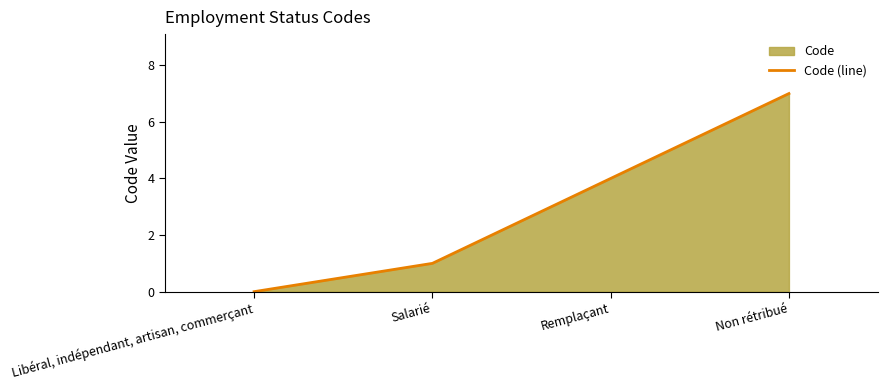

Where does the data first go above 4?

Non rétribué